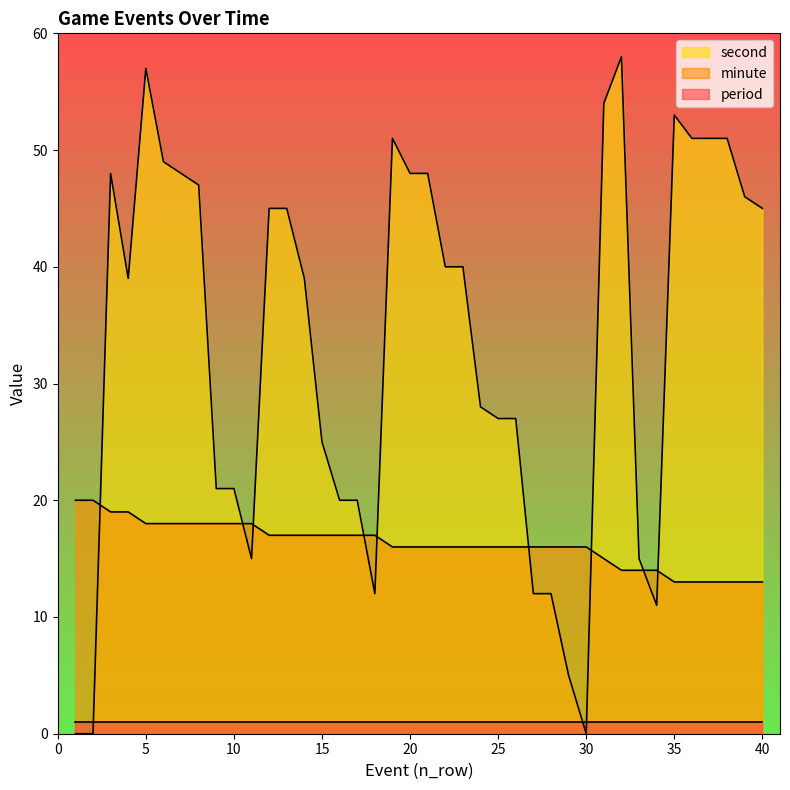

What is the difference between the maximum and minimum values in the second series?

58